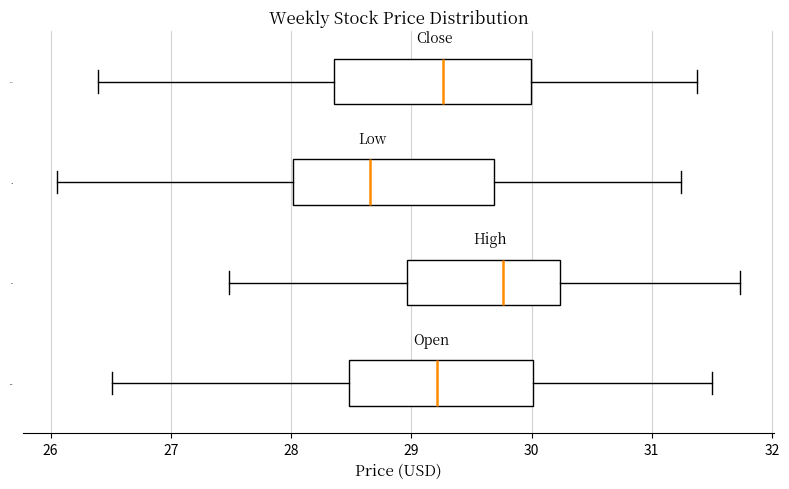

Which box has the furthest to the left median line?

Low